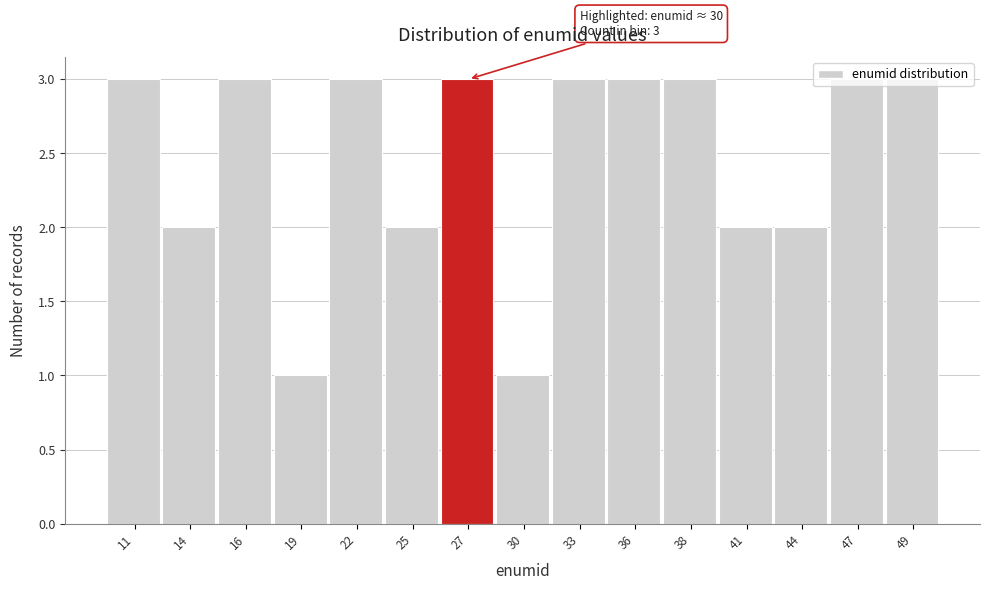

What is the sum of the values at 19 and 16?

4